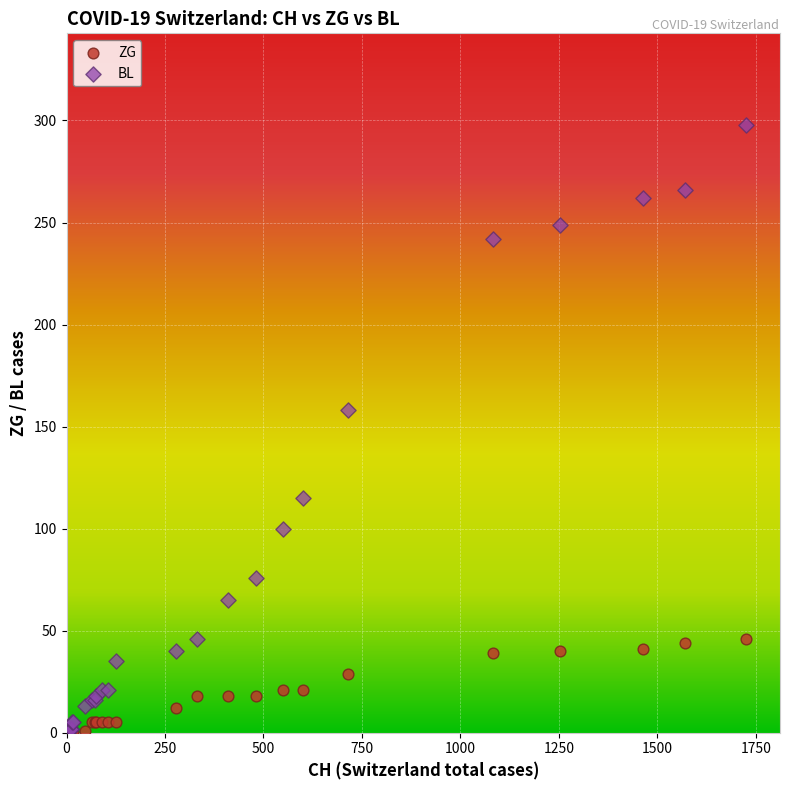

In the BL series, what Y value is closest to 149?

158